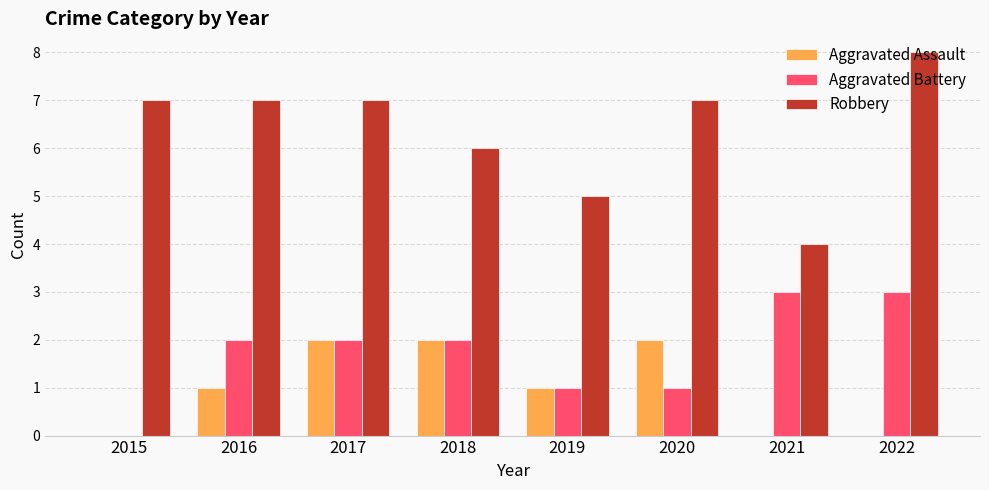

Between 2019 and 2022, which series saw the biggest shift?

Robbery